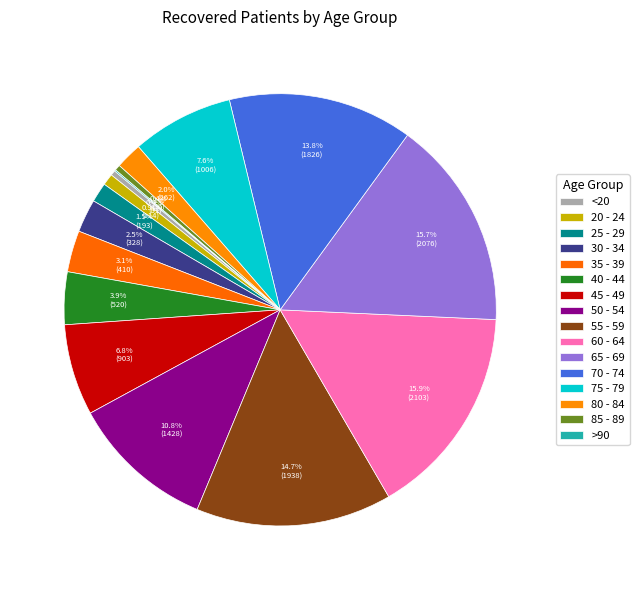

Count the number of slices in the pie.

16